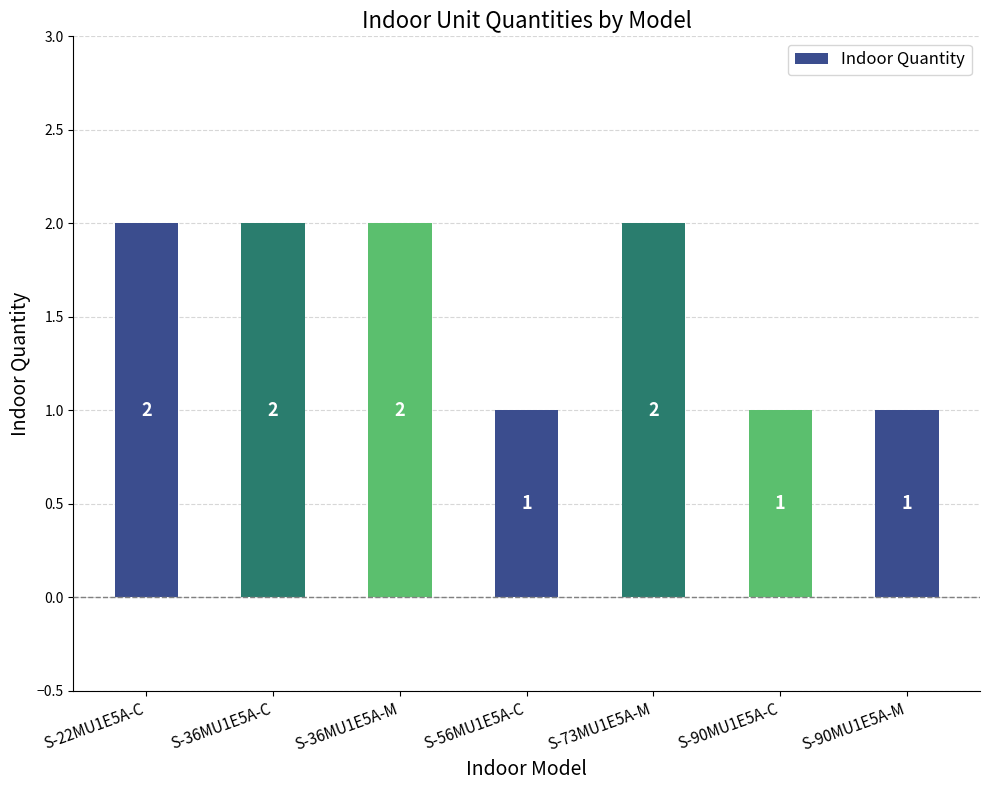

What is the ratio of the value at S-90MU1E5A-C to the value at S-90MU1E5A-M?

1.0